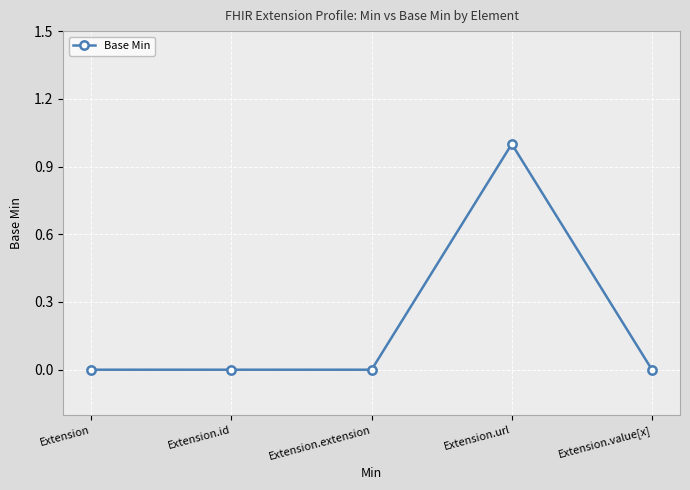

How many lines are shown in the chart?

1